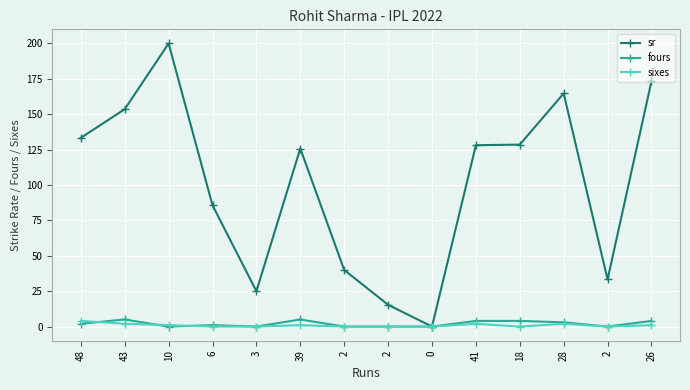

True or false: sixes and sr intersect in this chart.

False